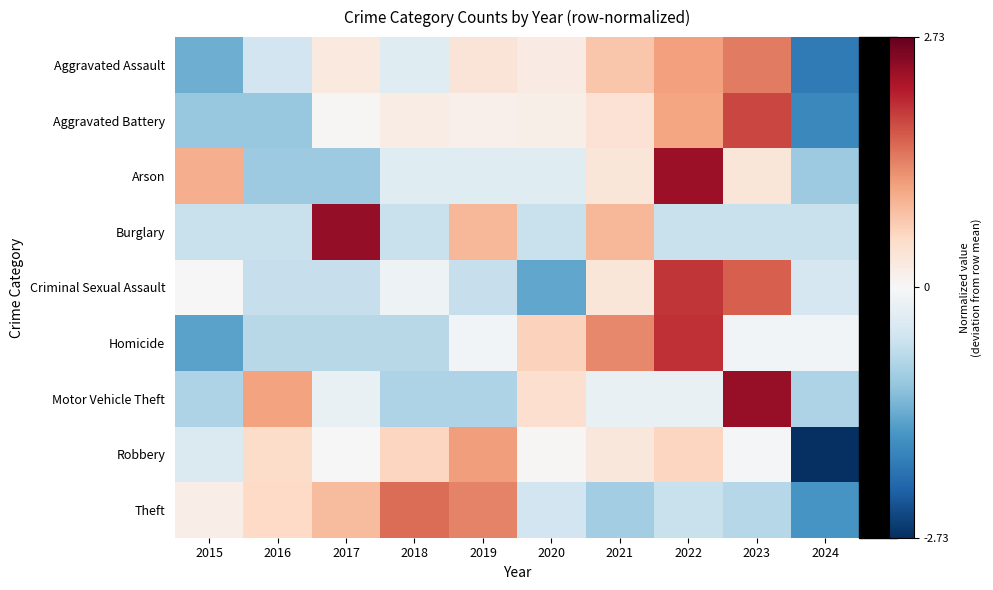

What is the difference between the highest and lowest values at 2017?

3.4